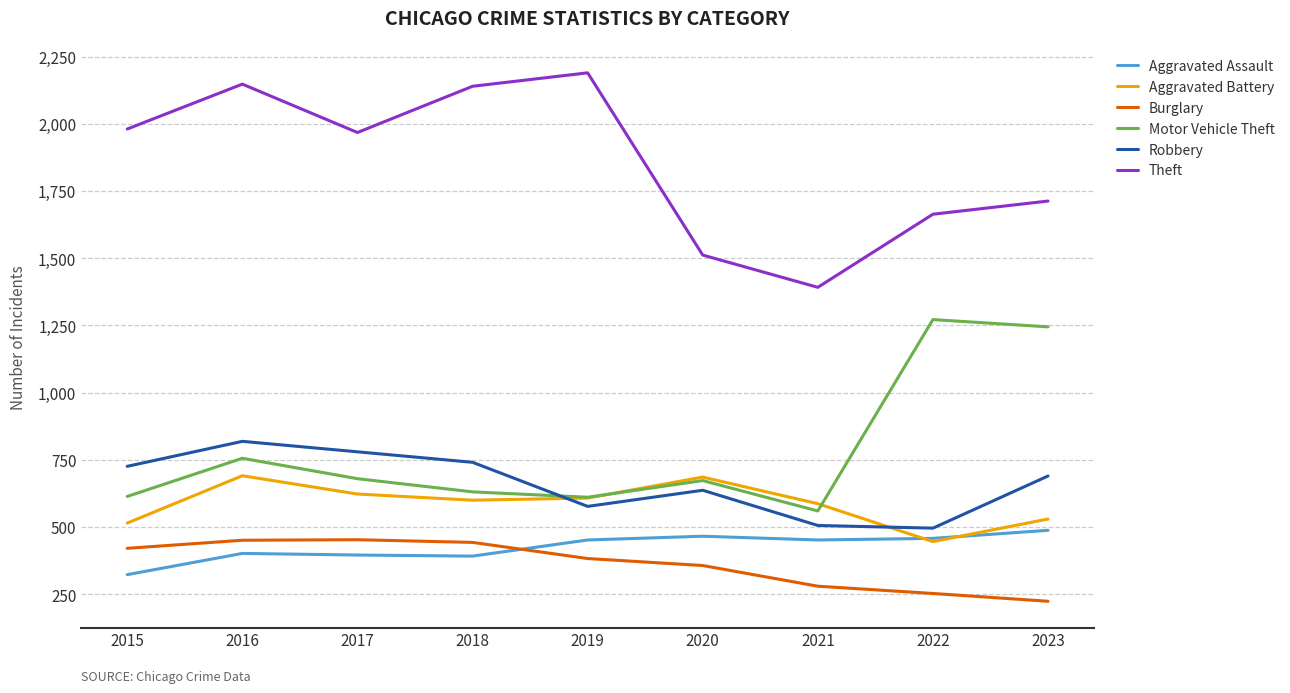

What is the difference between the highest and lowest values at 2017?

1572